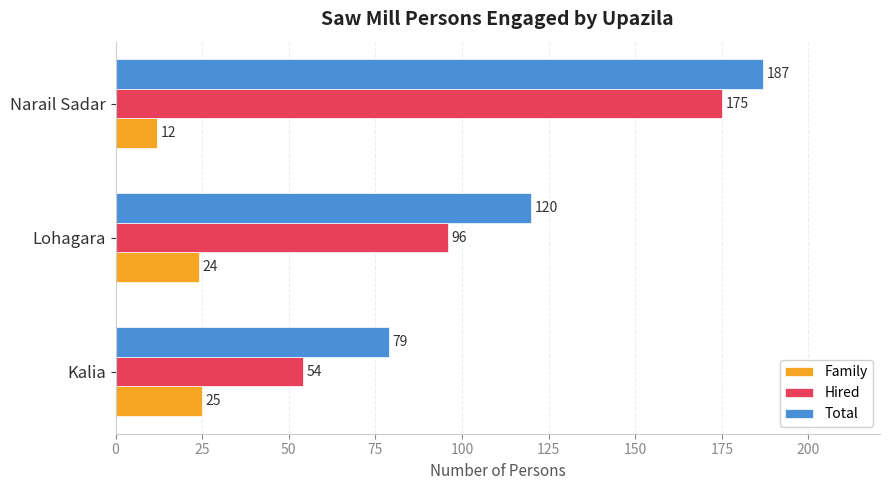

What is the sum of all Total values?

386